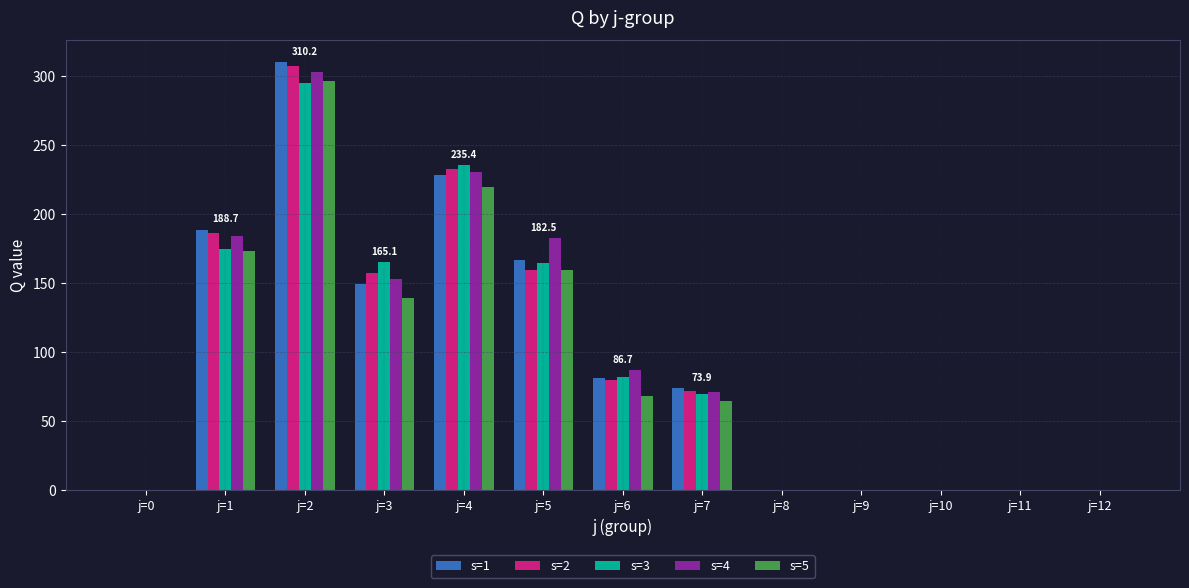

At which category is the sum across all series the highest?

j=2